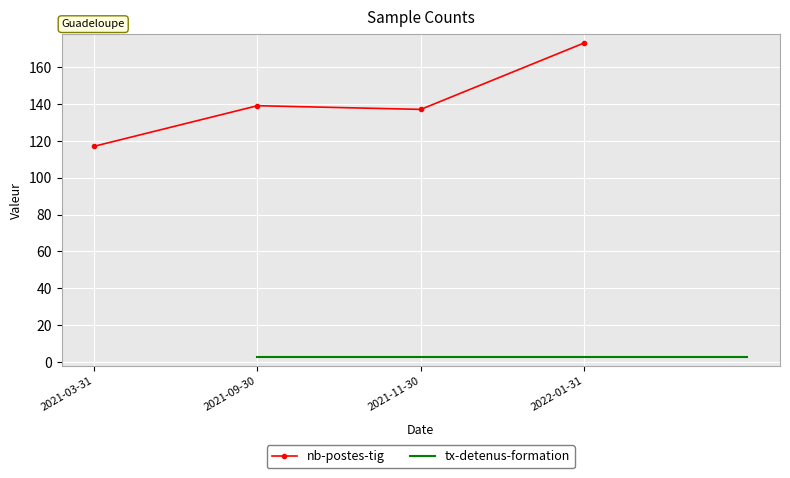

What is the difference between the maximum and minimum values?

56